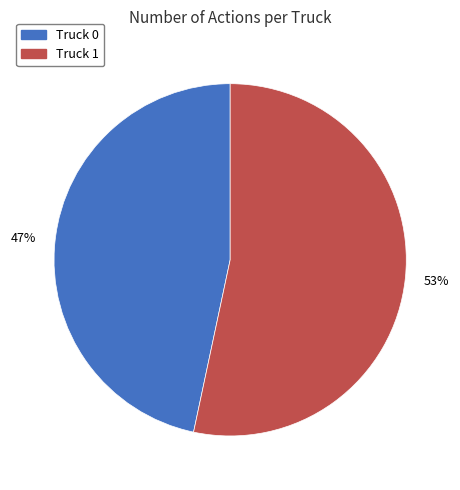

To the nearest percent, what percentage of the pie is Truck 0?

47%